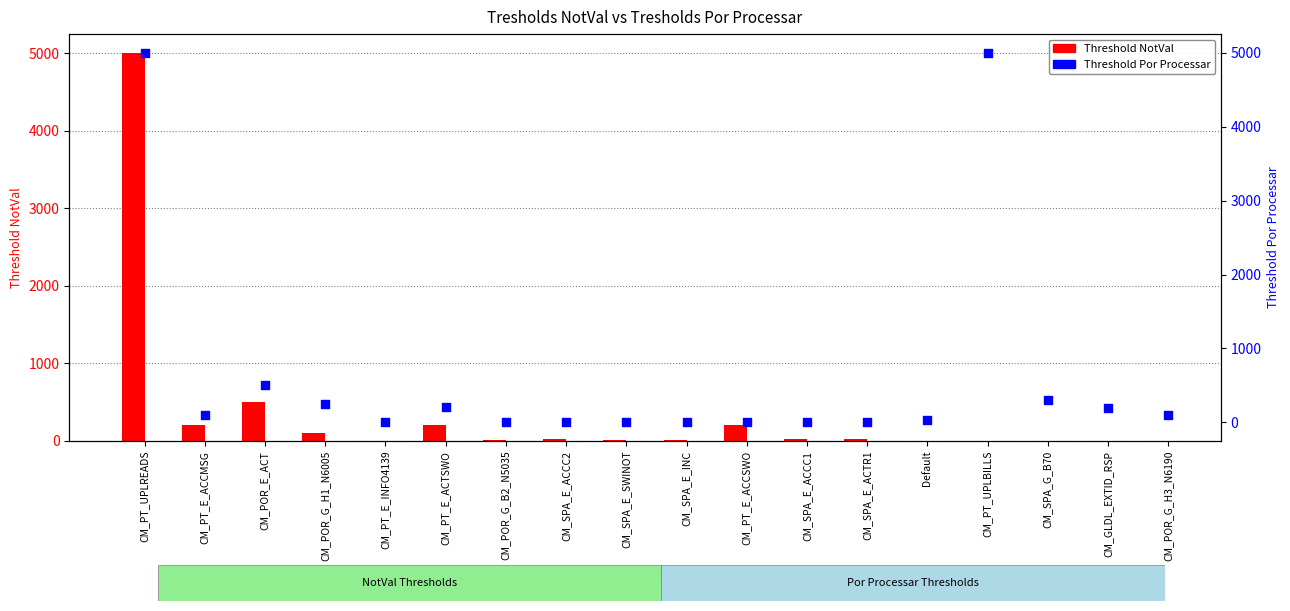

What are all the series names shown in the legend?

Threshold NotVal, Threshold Por Processar